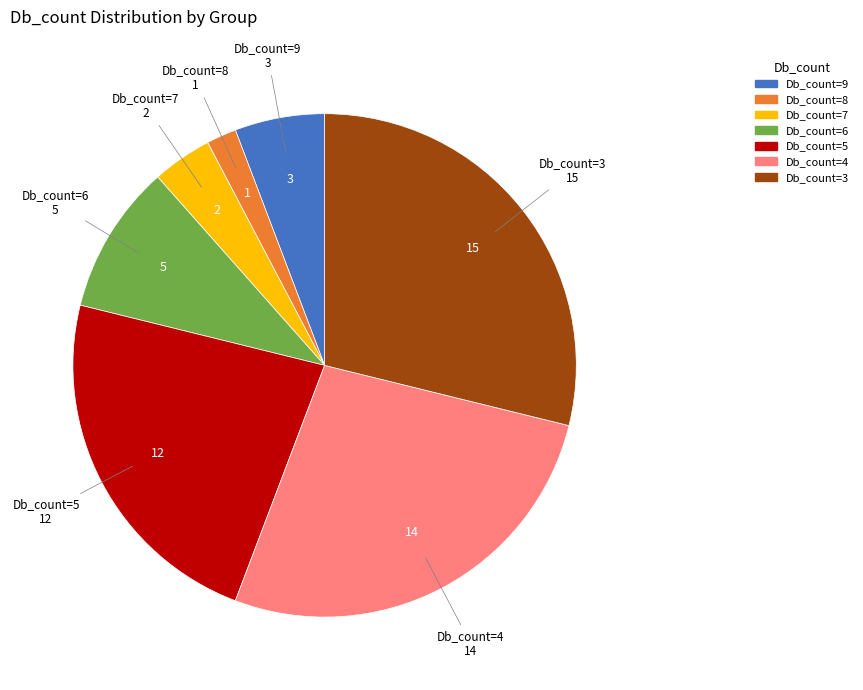

Is there a majority slice in this chart?

No